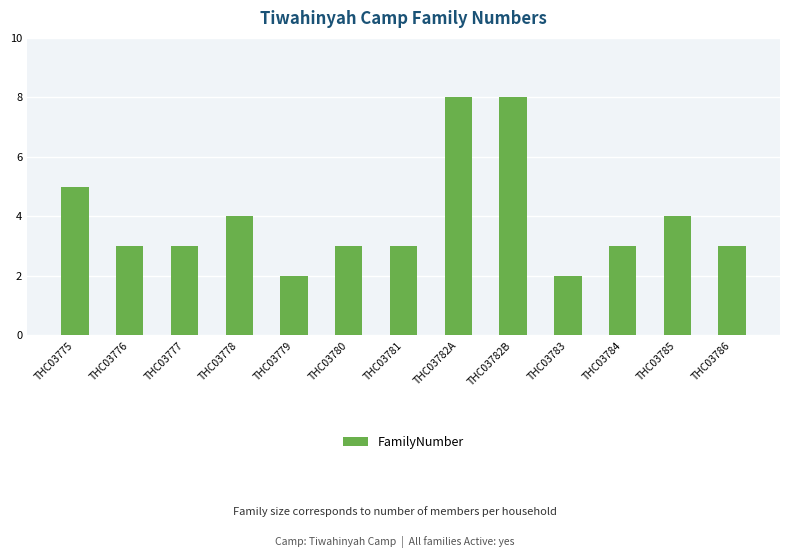

What is the difference between the values at THC03785 and THC03777?

1